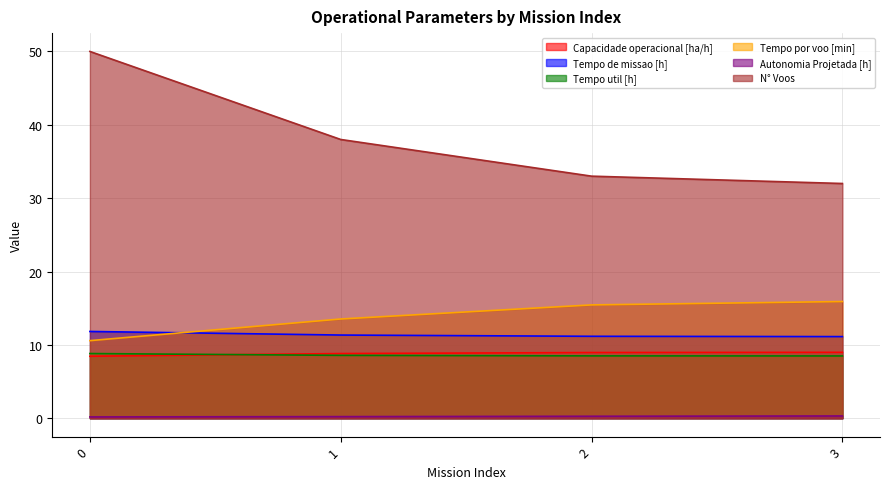

Reading left to right, list all the values displayed in this chart.

Capacidade operacional [ha/h]: 8.5	8.8	9.0	9.0
Tempo de missao [h]: 11.8	11.3	11.2	11.1
Tempo util [h]: 8.8	8.6	8.5	8.5
Tempo por voo [min]: 10.6	13.5	15.4	15.9
Autonomia Projetada [h]: 0.2	0.2	0.3	0.3
N° Voos: 50.0	38.0	33.0	32.0